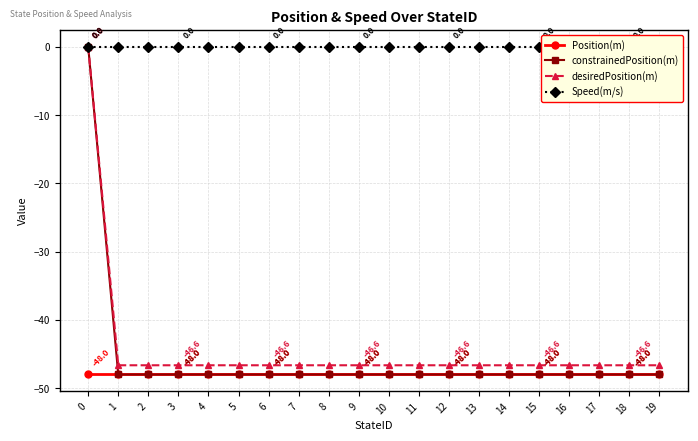

What value does the constrainedPosition(m) series have at 7?

-48.0